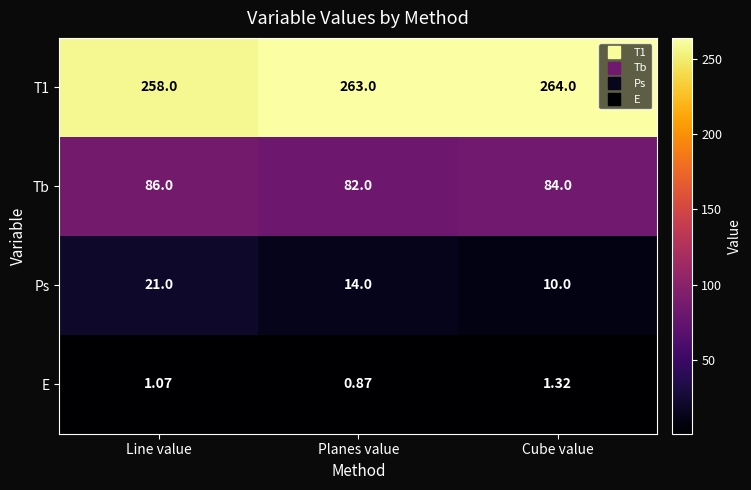

Between Line value and Planes value, which series saw the biggest shift?

Ps